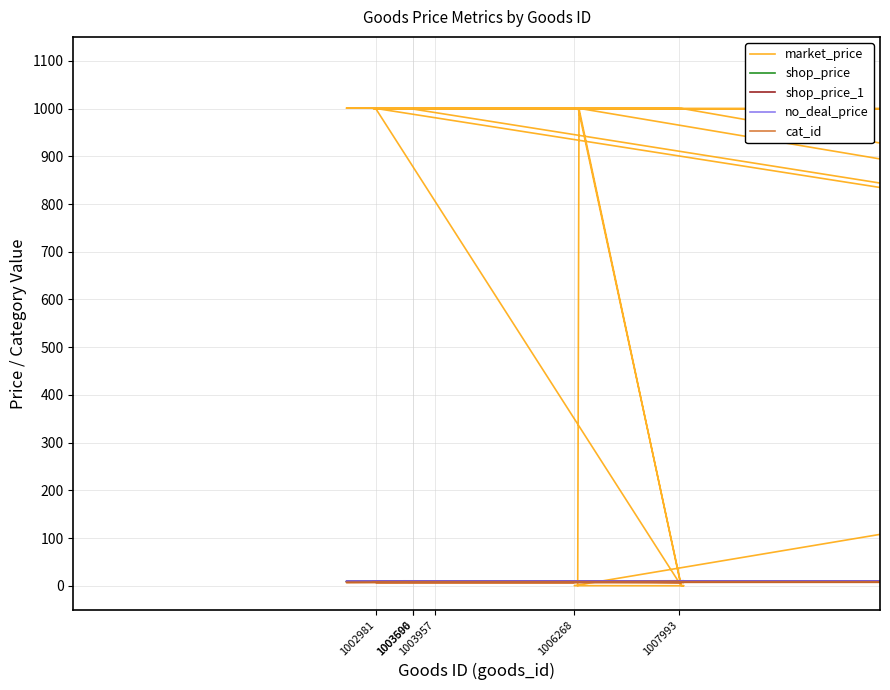

Reading left to right, what are all the values shown in this chart?

market_price: 1000.2	0.9	1000.3	1000.8	999.9	999.9	1000.8	1000.4	0.8	1000.3	999.8	999.8	1000.1	999.0	999.1	0.7	0.5	1.2	999.5	999.3	1000.7	999.9	1000.0	999.3	999.7	1000.1	999.4	1.2	999.7	0.9
shop_price: 9.7	10.9	10.0	9.5	10.4	9.4	10.1	9.0	9.3	10.1	10.4	10.1	9.9	9.8	9.3	9.6	9.8	10.5	10.2	9.1	10.2	9.8	9.7	10.3	10.5	10.5	9.6	9.8	10.2	10.5
shop_price_1: 9.8	9.9	9.4	9.4	10.4	10.7	10.0	10.5	10.2	9.7	10.2	10.8	10.0	10.8	8.7	10.4	10.0	9.9	10.0	9.0	9.9	10.2	10.7	9.7	9.6	9.7	10.5	10.2	9.7	10.3
no_deal_price: 10.0	10.5	9.6	9.8	9.8	9.3	10.1	10.1	10.0	9.9	9.3	9.8	9.8	9.6	9.9	10.2	10.9	10.1	10.1	10.0	9.0	10.0	10.0	11.2	9.9	10.2	10.0	9.4	10.6	10.4
cat_id: 8.4	7.5	8.7	7.3	8.3	9.1	7.5	7.7	8.0	7.7	7.2	8.0	7.5	8.2	7.5	8.8	7.6	7.8	8.4	7.4	8.1	8.7	7.2	8.1	8.1	8.4	7.4	7.3	8.3	8.1